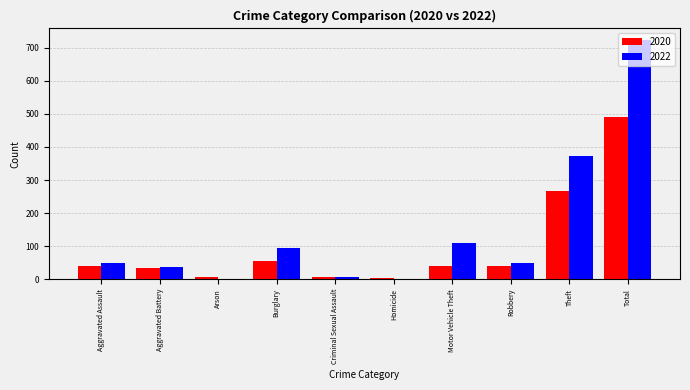

Is it true that 2020 equals 35 at Aggravated Battery?

True